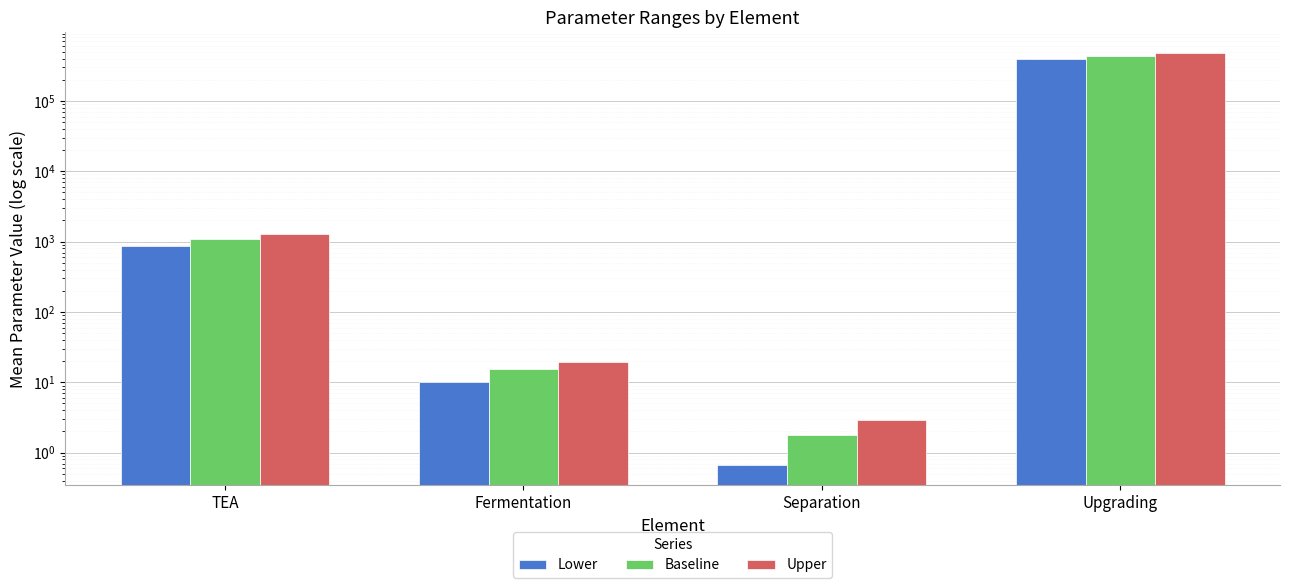

Reading left to right, list all the values displayed in this chart.

Lower: TEA=865.6	Fermentation=10.2	Separation=0.7	Upgrading=393761.9
Baseline: TEA=1085.0	Fermentation=15.3	Separation=1.8	Upgrading=437513.3
Upper: TEA=1302.4	Fermentation=19.5	Separation=2.9	Upgrading=481264.8